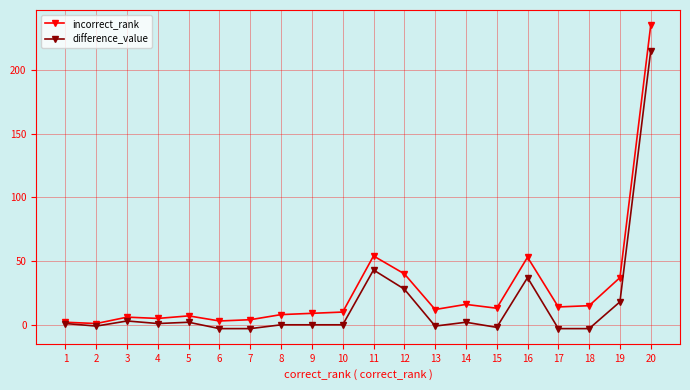

True or false: difference_value has more than 0 interior local peaks.

True